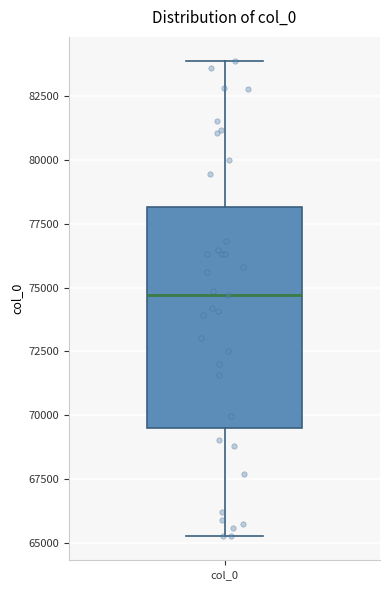

Transcribe this box plot: give where the median line is, the range the box spans, and where the two whiskers end, as read against the y-axis. The values are not printed on the chart, so give them approximately, as read against the axis.

median 74500, box 69500 to 78000, whiskers 65500 to 84000